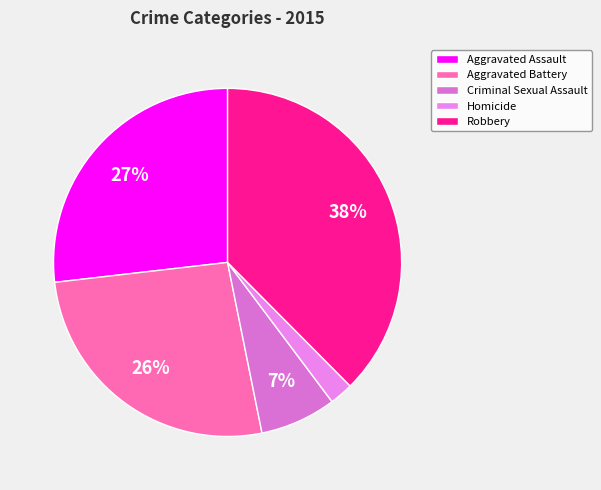

To the nearest percent, what is the difference between the Criminal Sexual Assault and Homicide slice percentages?

5%